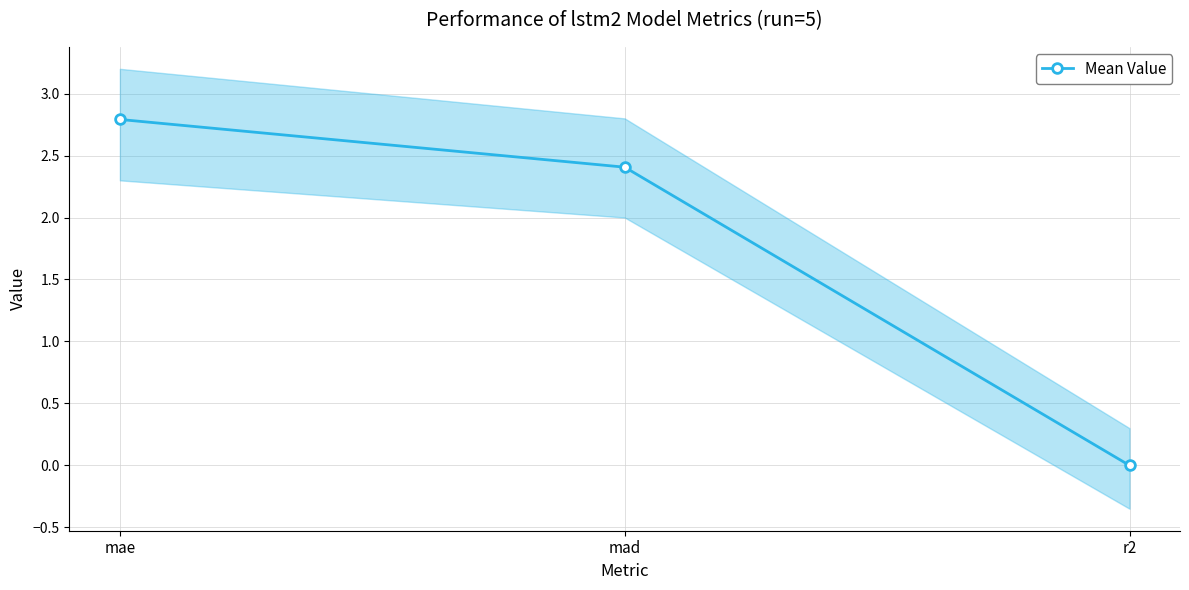

How many data points are less than 2?

1